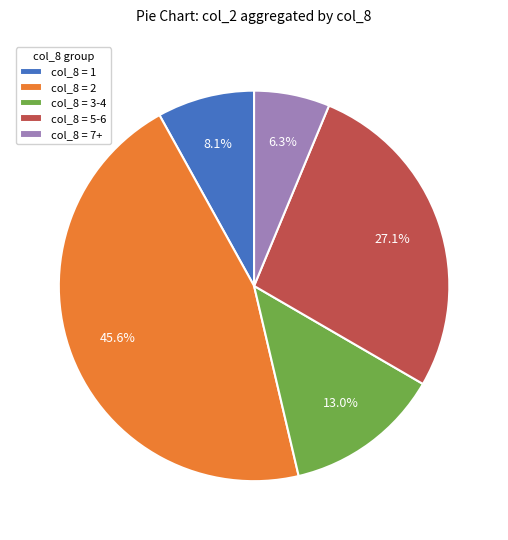

To the nearest percent, what is the average slice percentage?

20%